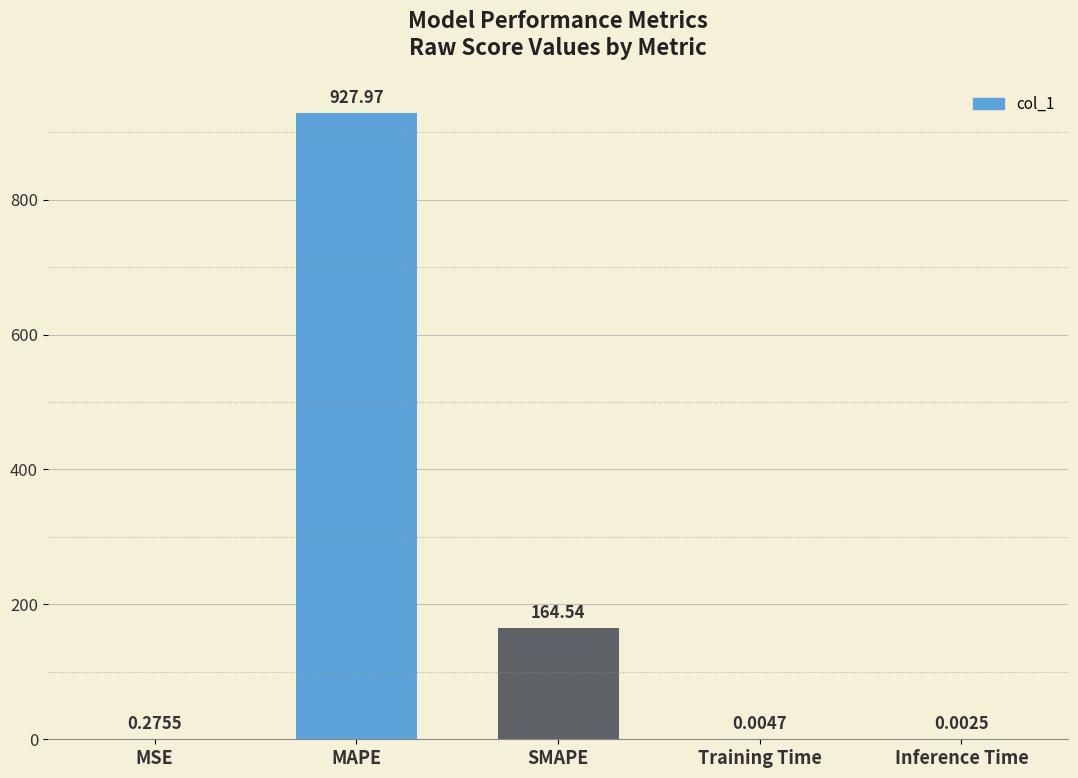

How many data points does each series have?

5